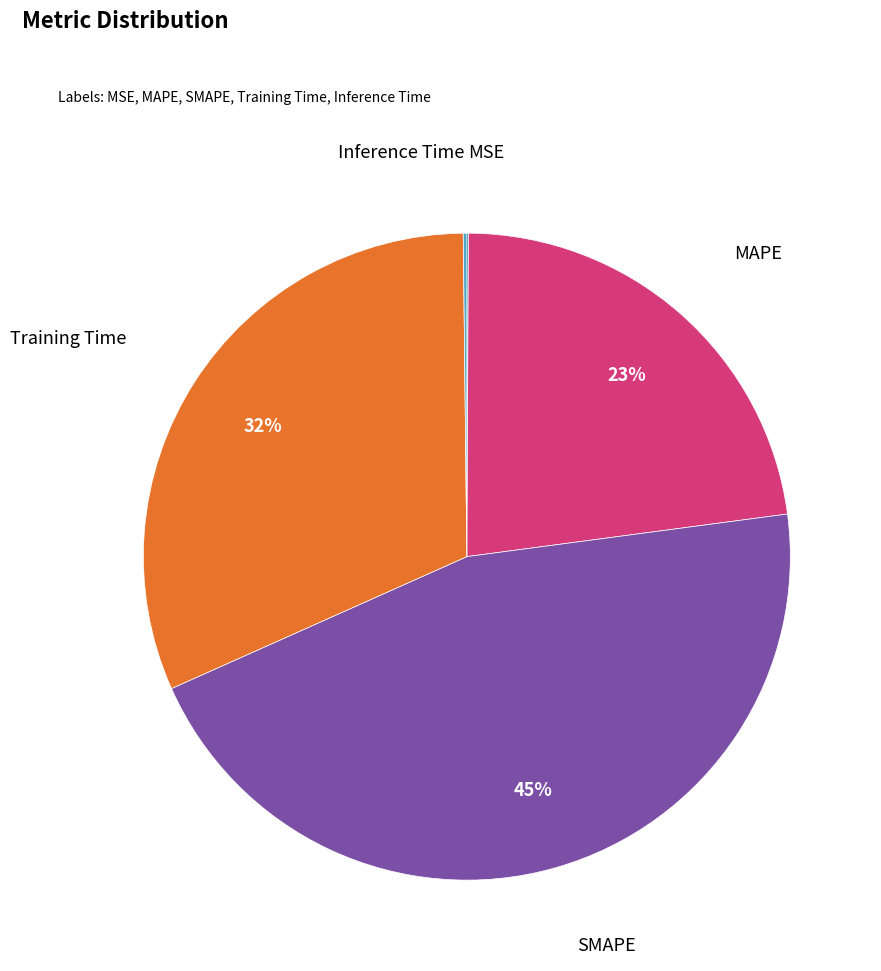

To the nearest percent, what is the average slice percentage?

20%